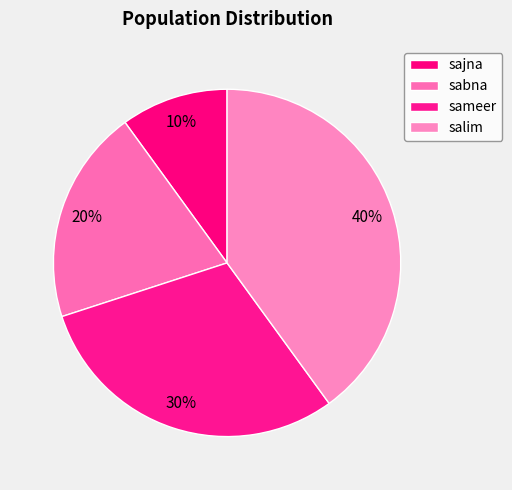

To the nearest percent, what percentage of the pie is sameer?

30%